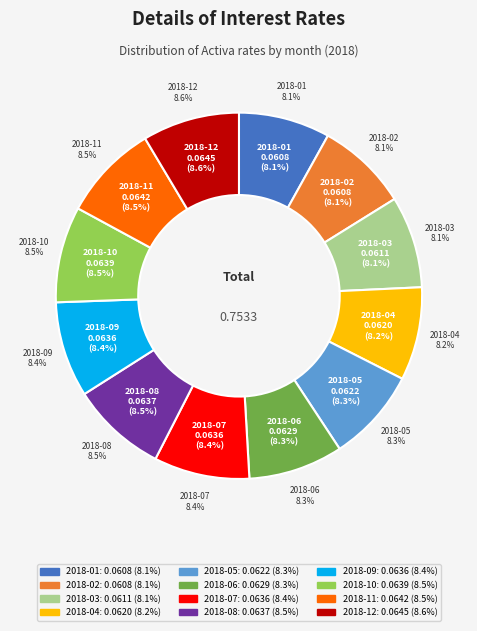

Count the number of slices in the pie.

12